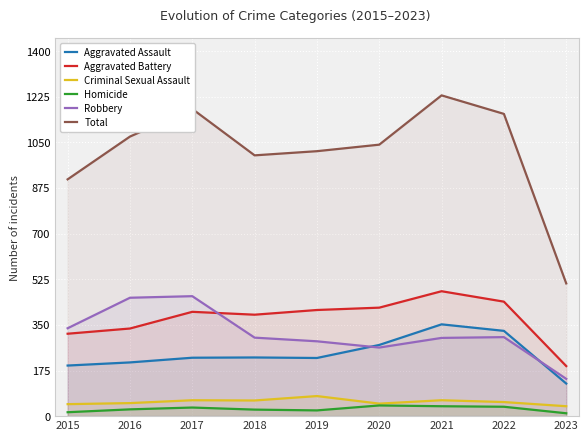

Where is the first local maximum for Homicide?

2017